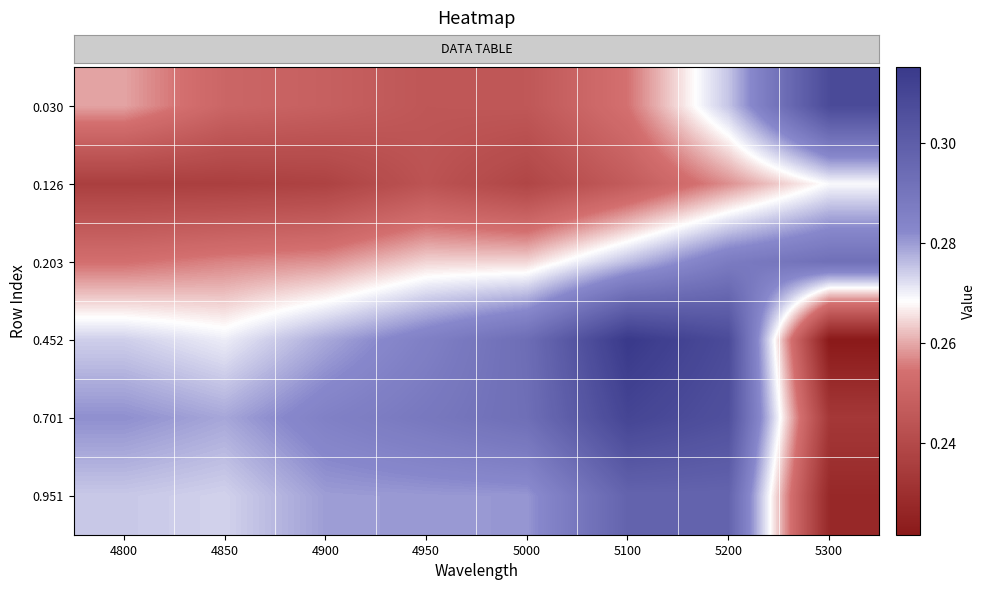

Reading right to left, transcribe all the data shown in this chart.

row_0: 0.3	0.3	0.3	0.2	0.2	0.2	0.3	0.3
row_1: 0.3	0.3	0.2	0.2	0.2	0.2	0.2	0.2
row_2: 0.3	0.3	0.3	0.3	0.3	0.3	0.3	0.3
row_3: 0.2	0.3	0.3	0.3	0.3	0.3	0.3	0.3
row_4: 0.2	0.3	0.3	0.3	0.3	0.3	0.3	0.3
row_5: 0.2	0.3	0.3	0.3	0.3	0.3	0.3	0.3